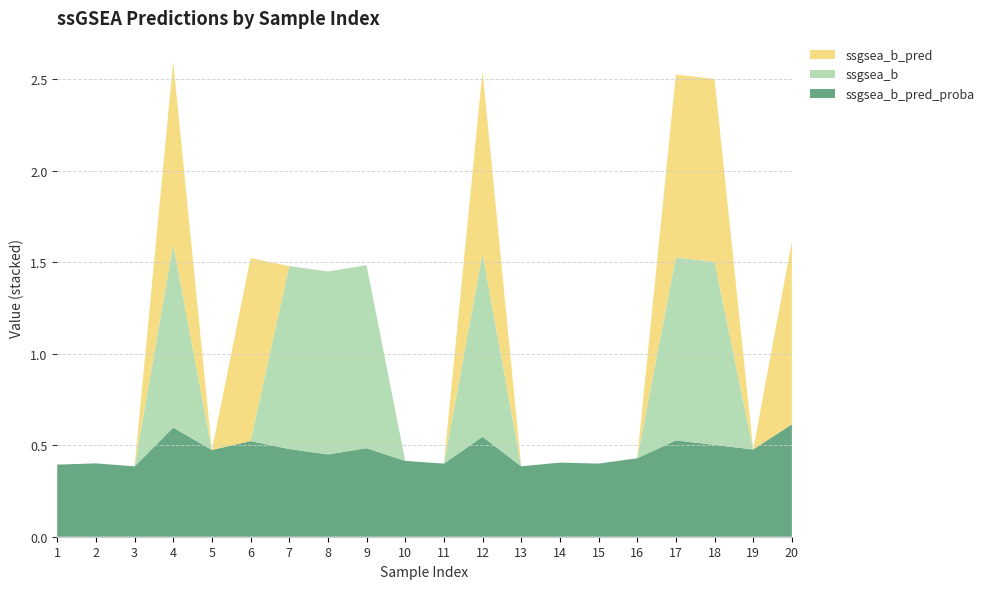

Reading left to right, transcribe all the data shown in this chart.

ssgsea_b_pred_proba: 1=0.4	2=0.4	3=0.4	4=0.6	5=0.5	6=0.5	7=0.5	8=0.4	9=0.5	10=0.4	11=0.4	12=0.5	13=0.4	14=0.4	15=0.4	16=0.4	17=0.5	18=0.5	19=0.5	20=0.6
ssgsea_b: 1=0.0	2=0.0	3=0.0	4=1.0	5=0.0	6=0.0	7=1.0	8=1.0	9=1.0	10=0.0	11=0.0	12=1.0	13=0.0	14=0.0	15=0.0	16=0.0	17=1.0	18=1.0	19=0.0	20=0.0
ssgsea_b_pred: 1=0.0	2=0.0	3=0.0	4=1.0	5=0.0	6=1.0	7=0.0	8=0.0	9=0.0	10=0.0	11=0.0	12=1.0	13=0.0	14=0.0	15=0.0	16=0.0	17=1.0	18=1.0	19=0.0	20=1.0